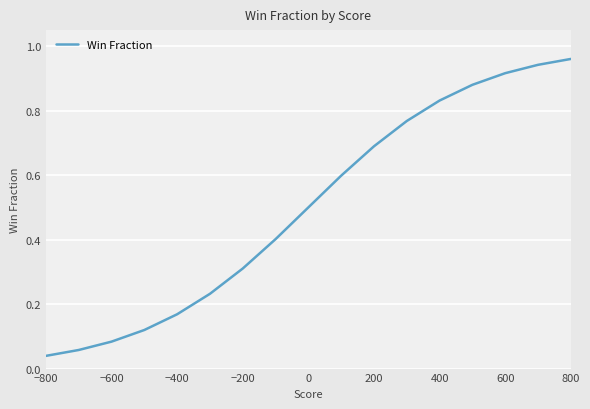

True or false: the data has more than 2 interior local peaks.

False